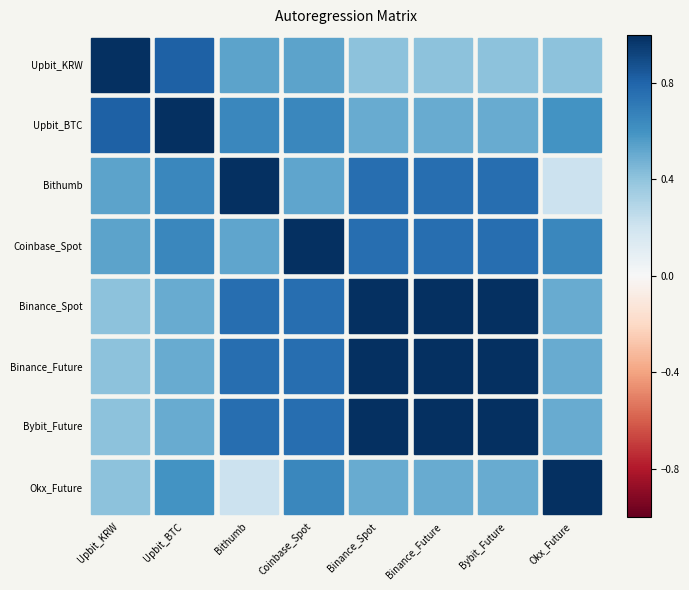

Which series has the largest total across all categories?

Binance_Future